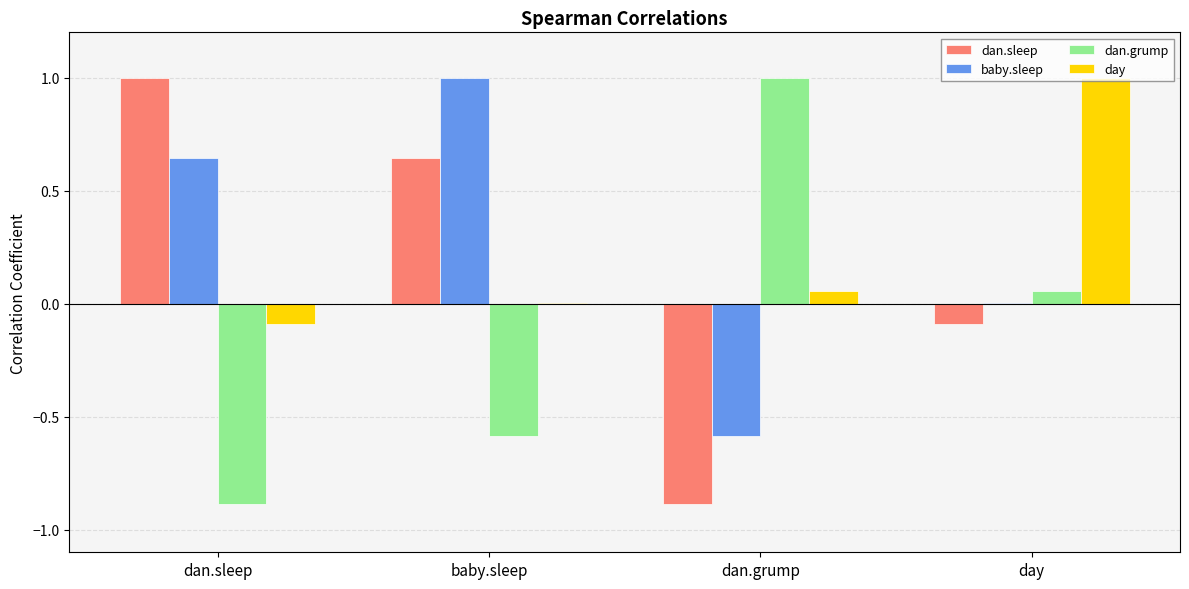

What is the average value of the dan.sleep series?

0.2